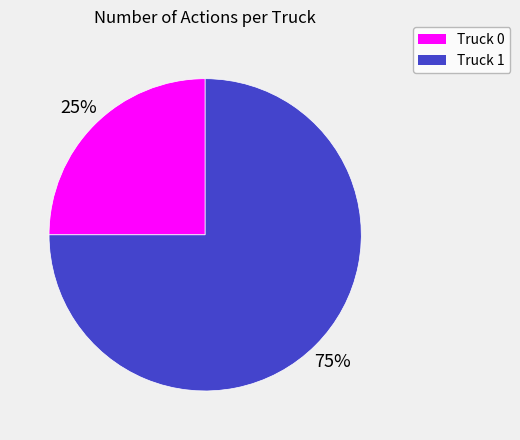

To the nearest percent, what portion does Truck 1 represent?

75%